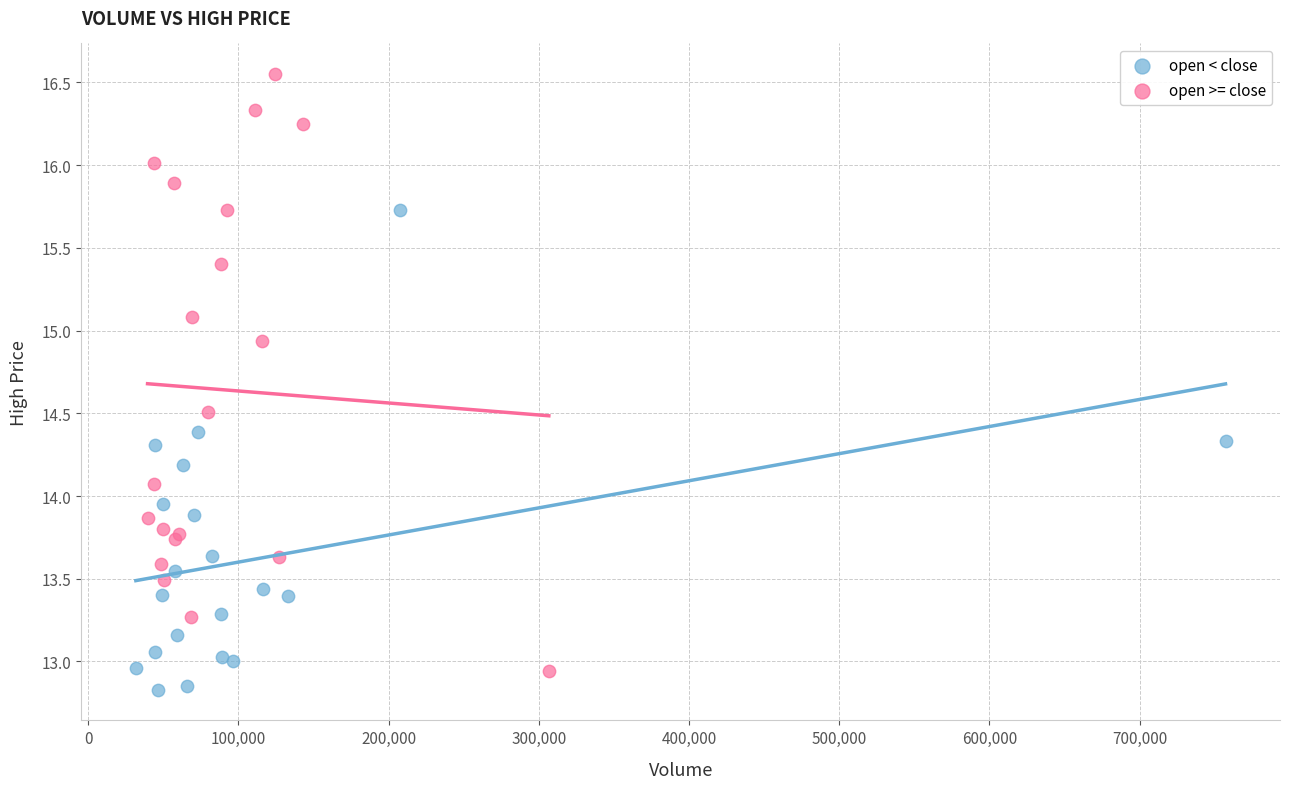

Which series contains the highest Y value?

open >= close